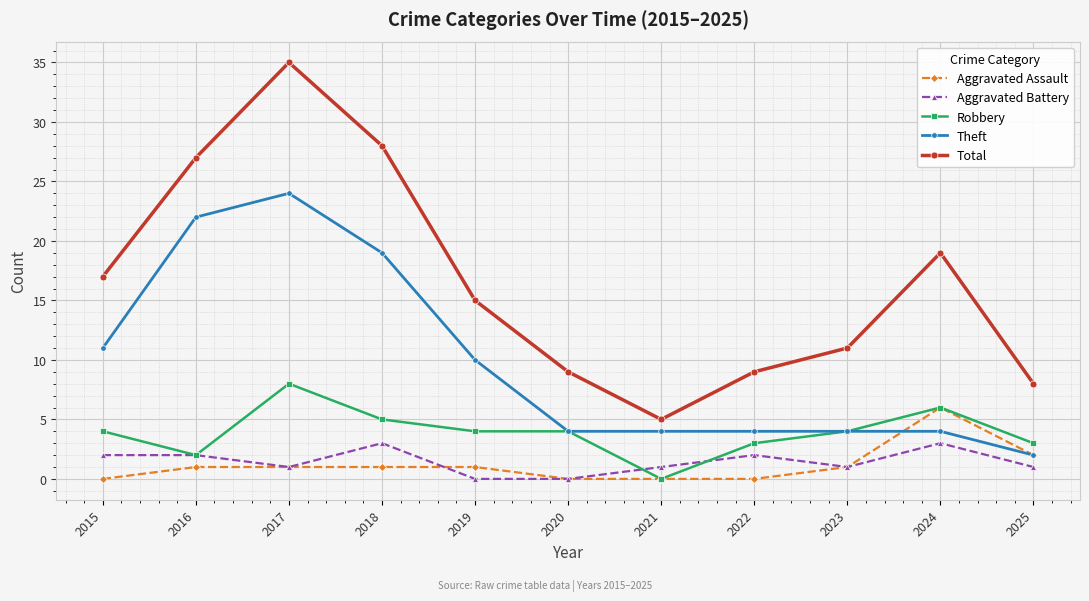

True or false: Theft has a value of 19 at 2018.

True